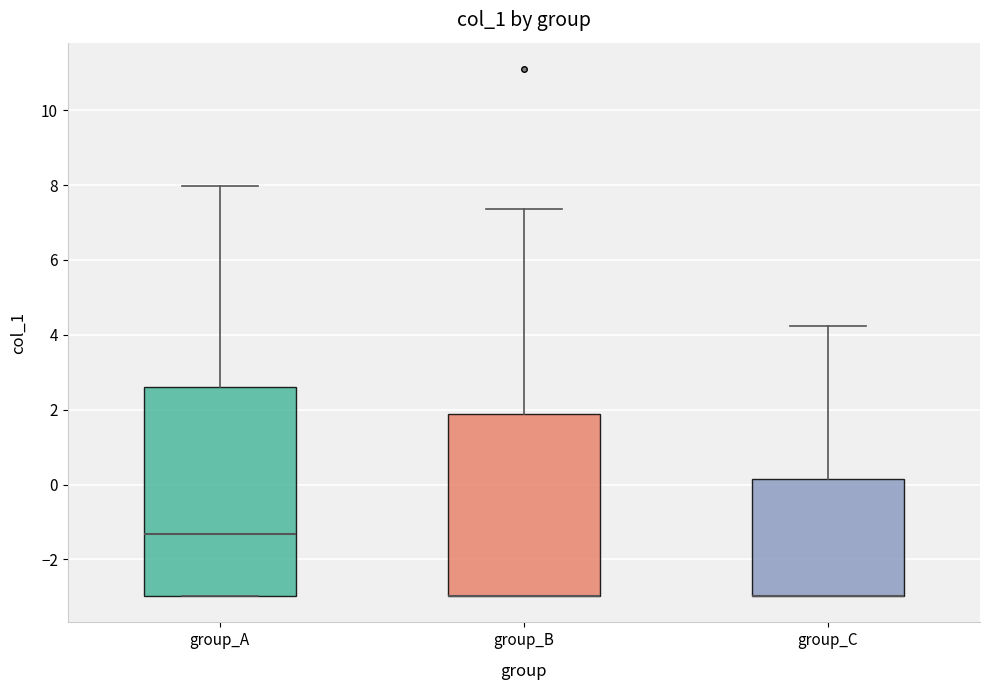

Reading left to right, read every box against the y-axis: the position of its median line, the range the box covers, and the ends of its whiskers. The values are not printed on the chart, so give them approximately, as read against the axis.

group_A: median -1.4, box -3.0 to 2.6, whiskers -3.0 to 8.0
group_B: median -3.0 (drawn on the box's lower edge), box -3.0 to 1.8, whiskers -3.0 to 7.4
group_C: median -3.0 (drawn on the box's lower edge), box -3.0 to 0.2, whiskers -3.0 to 4.2